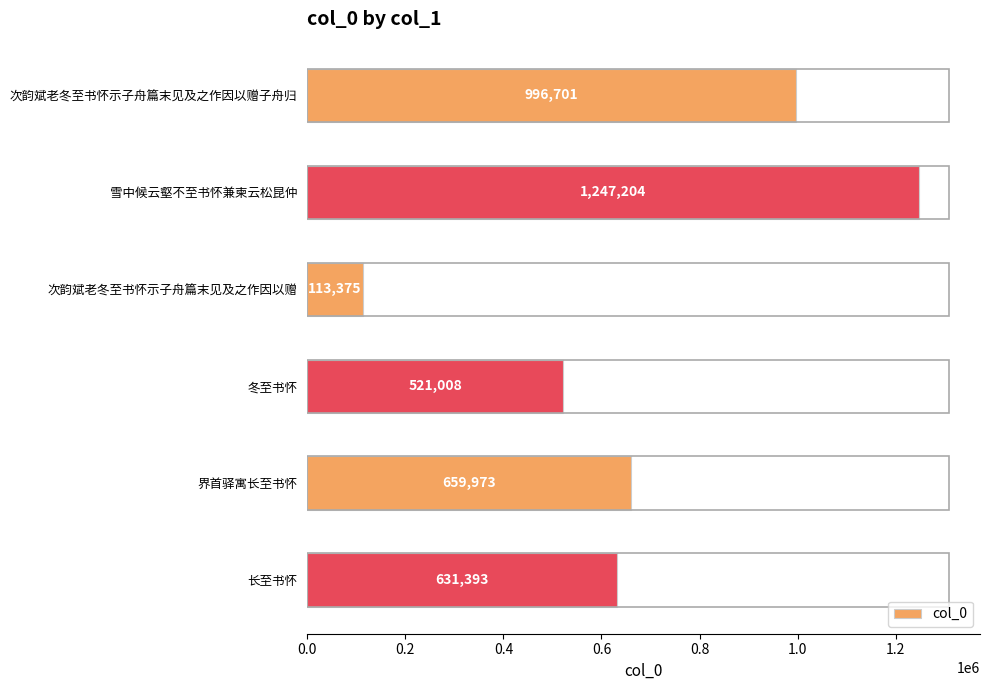

What is the sum of all values?

4169654